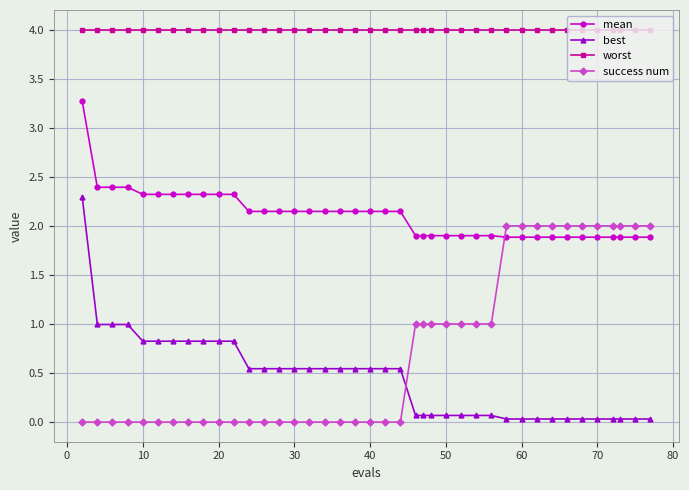

What is the value of the mean point at the 8th from the left?

2.3